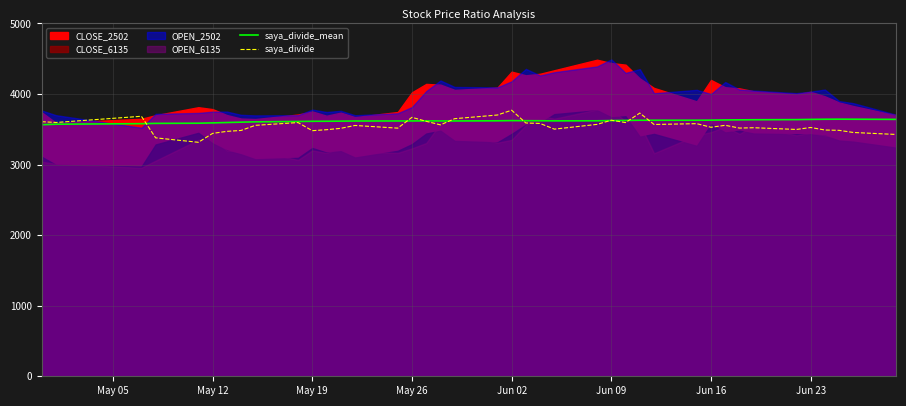

True or false: saya_divide_mean and saya_divide cross at least once.

True